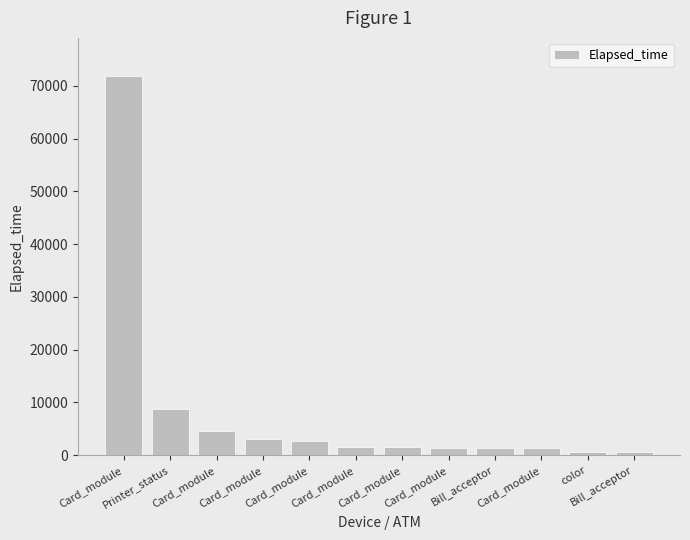

How many bars are there in total?

12